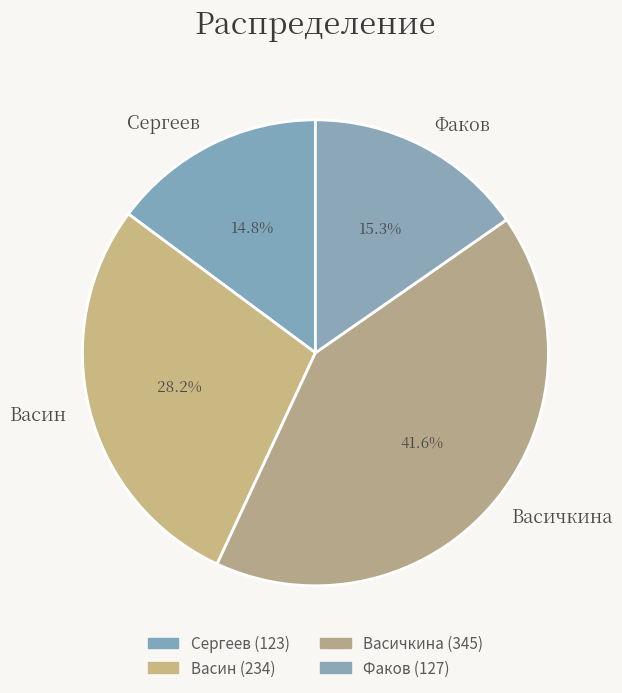

Does Васин represent more than half of the total?

No